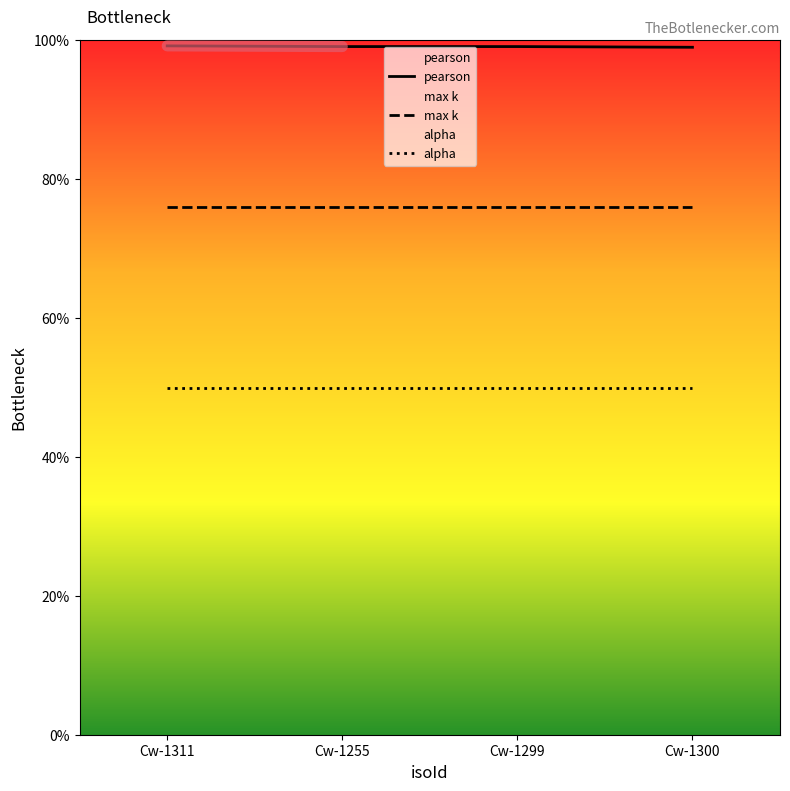

True or false: pearson and max k cross at least once.

False